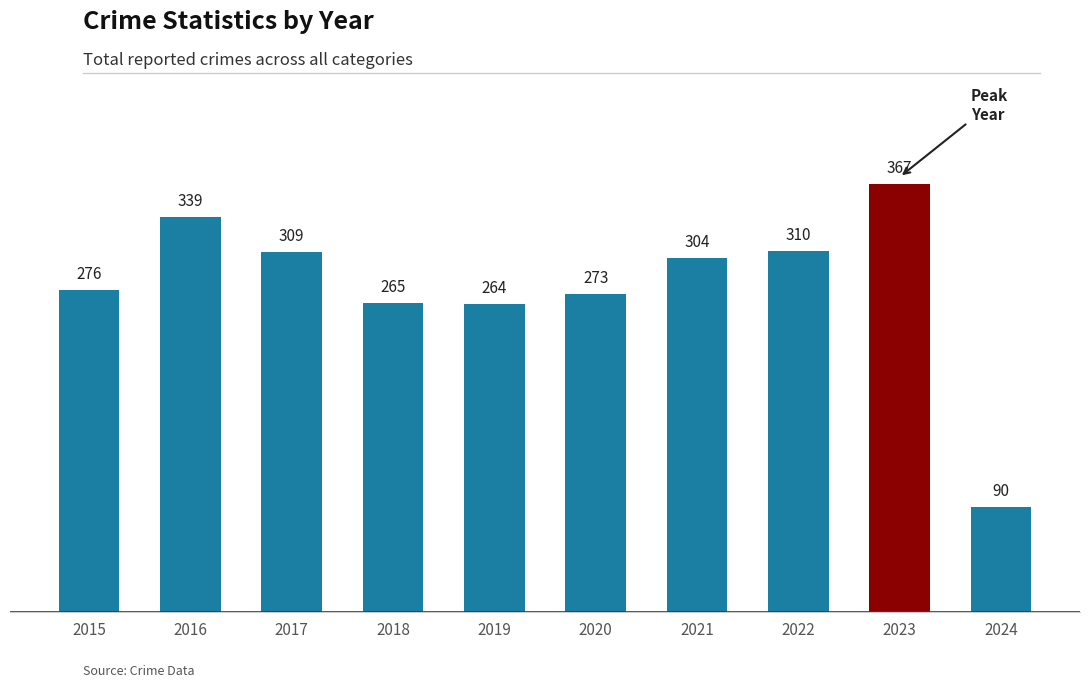

What is the sum of all values?

2797